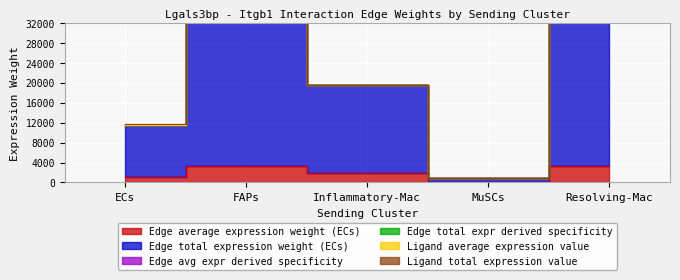

At which label does Edge average expression weight (ECs) first exceed 1955?

FAPs